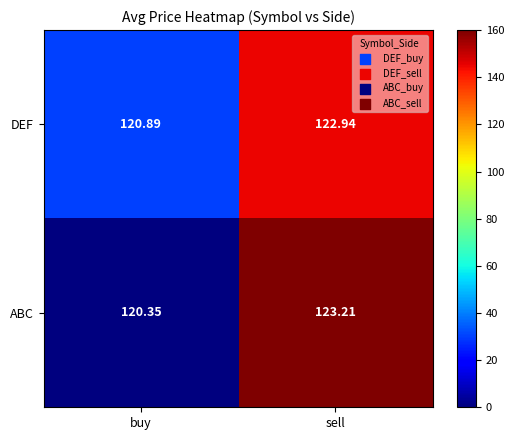

Rank the series by their maximum value, from lowest to highest.

DEF, ABC